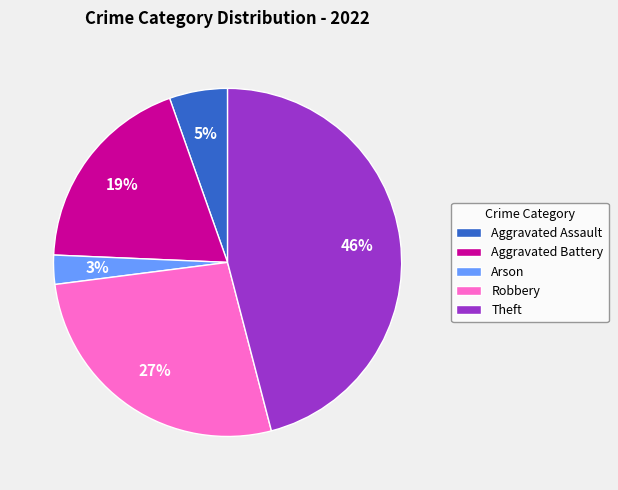

How many segments does this pie chart have?

5